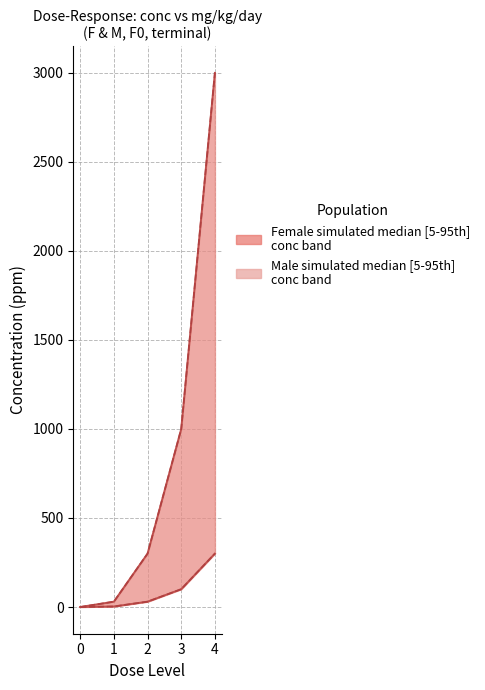

Which series has the widest spread of values?

F (upper)